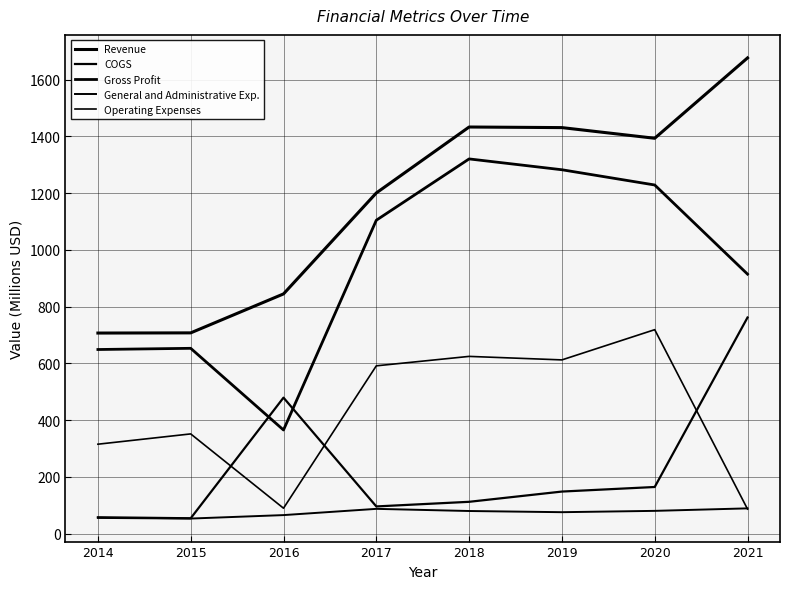

Is this an area chart (filled region under the line)?

No